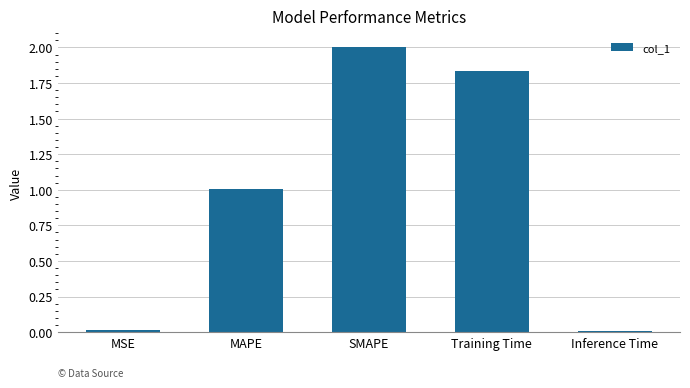

The chart shows a value of 1.2 at Training Time. True or false?

False